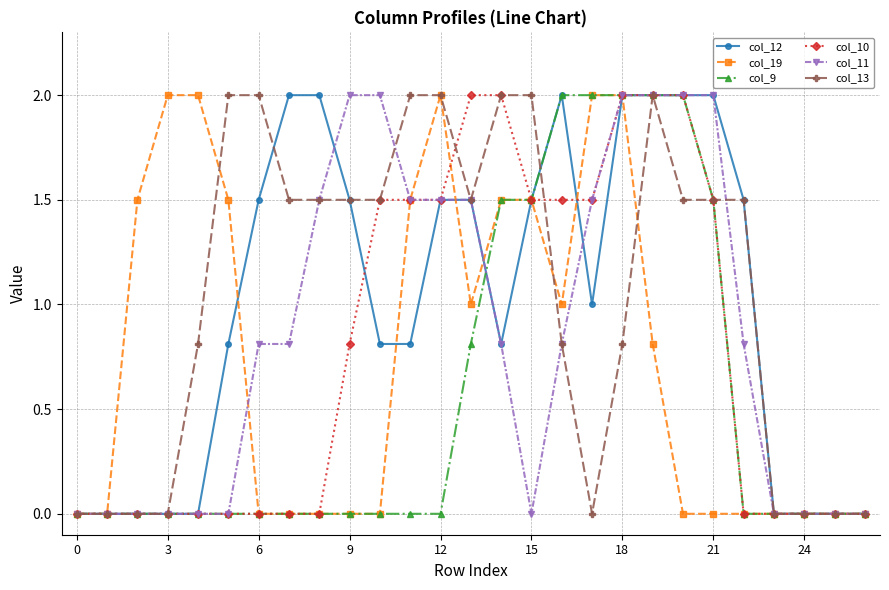

Reading left to right, transcribe all the data shown in this chart.

col_12: 0.0	0.0	0.0	0.0	0.0	0.8	1.5	2.0	2.0	1.5	0.8	0.8	1.5	1.5	0.8	1.5	2.0	1.0	2.0	2.0	2.0	2.0	1.5	0.0	0.0	0.0	0.0
col_19: 0.0	0.0	1.5	2.0	2.0	1.5	0.0	0.0	0.0	0.0	0.0	1.5	2.0	1.0	1.5	1.5	1.0	2.0	2.0	0.8	0.0	0.0	0.0	0.0	0.0	0.0	0.0
col_9: 0.0	0.0	0.0	0.0	0.0	0.0	0.0	0.0	0.0	0.0	0.0	0.0	0.0	0.8	1.5	1.5	2.0	2.0	2.0	2.0	2.0	1.5	0.0	0.0	0.0	0.0	0.0
col_10: 0.0	0.0	0.0	0.0	0.0	0.0	0.0	0.0	0.0	0.8	1.5	1.5	1.5	2.0	2.0	1.5	1.5	1.5	2.0	2.0	2.0	1.5	0.0	0.0	0.0	0.0	0.0
col_11: 0.0	0.0	0.0	0.0	0.0	0.0	0.8	0.8	1.5	2.0	2.0	1.5	1.5	1.5	0.8	0.0	0.8	1.5	2.0	2.0	2.0	2.0	0.8	0.0	0.0	0.0	0.0
col_13: 0.0	0.0	0.0	0.0	0.8	2.0	2.0	1.5	1.5	1.5	1.5	2.0	2.0	1.5	2.0	2.0	0.8	0.0	0.8	2.0	1.5	1.5	1.5	0.0	0.0	0.0	0.0